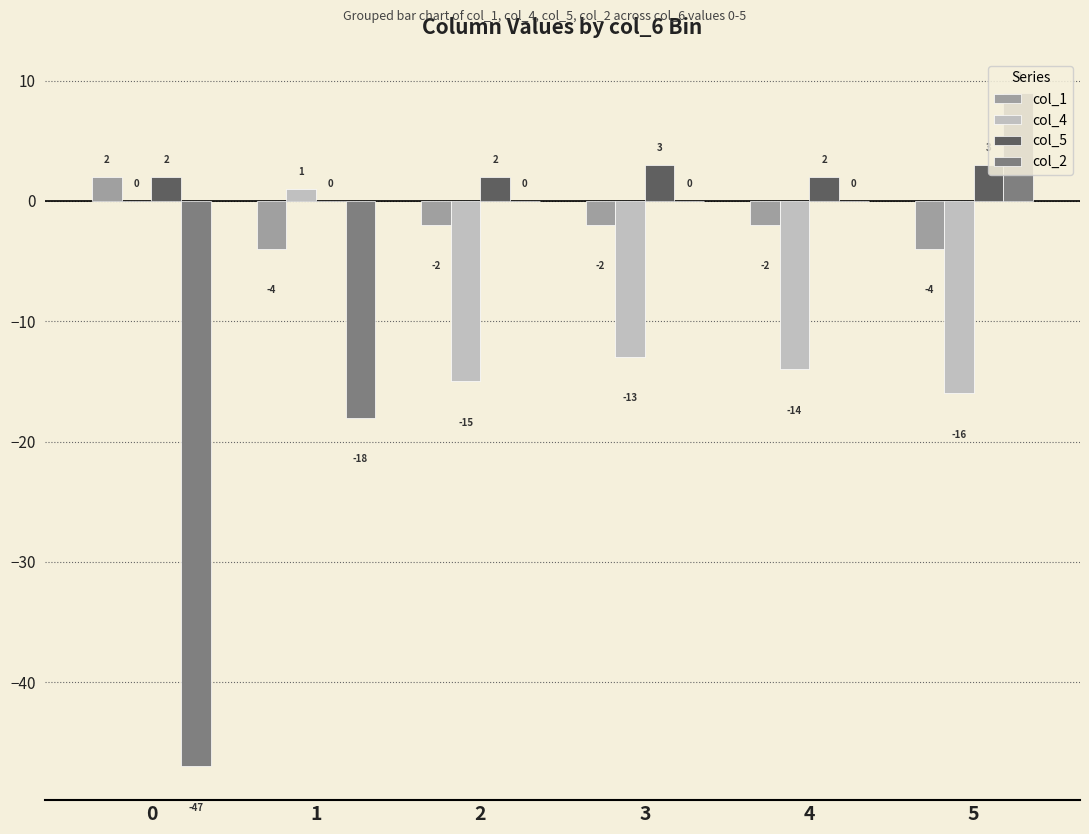

Reading right to left, extract all data points from this chart.

col_1: 5=-4	4=-2	3=-2	2=-2	1=-4	0=2
col_4: 5=-16	4=-14	3=-13	2=-15	1=1	0=0
col_5: 5=3	4=2	3=3	2=2	1=0	0=2
col_2: 5=9	4=0	3=0	2=0	1=-18	0=-47